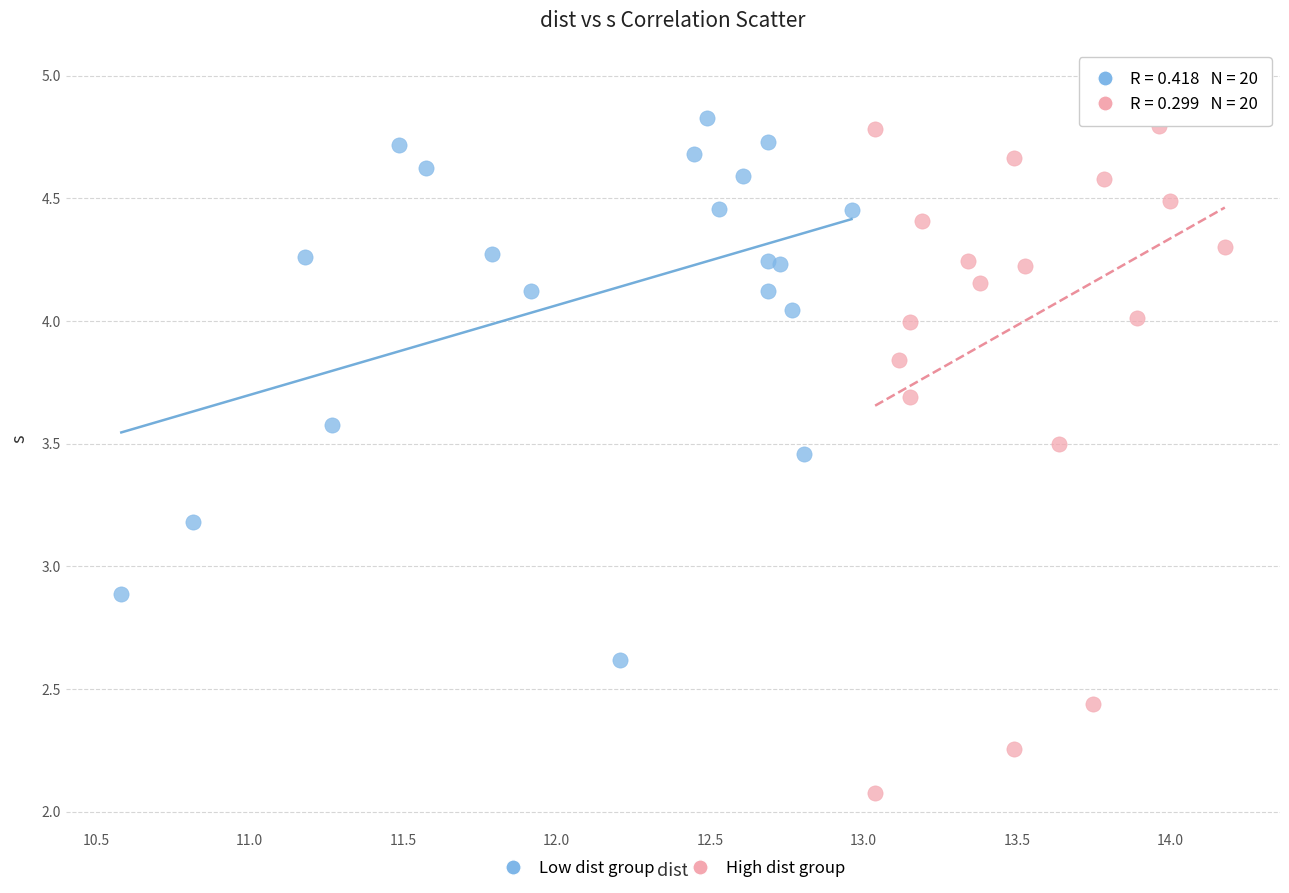

Which series has the largest Y range (max minus min)?

High dist group